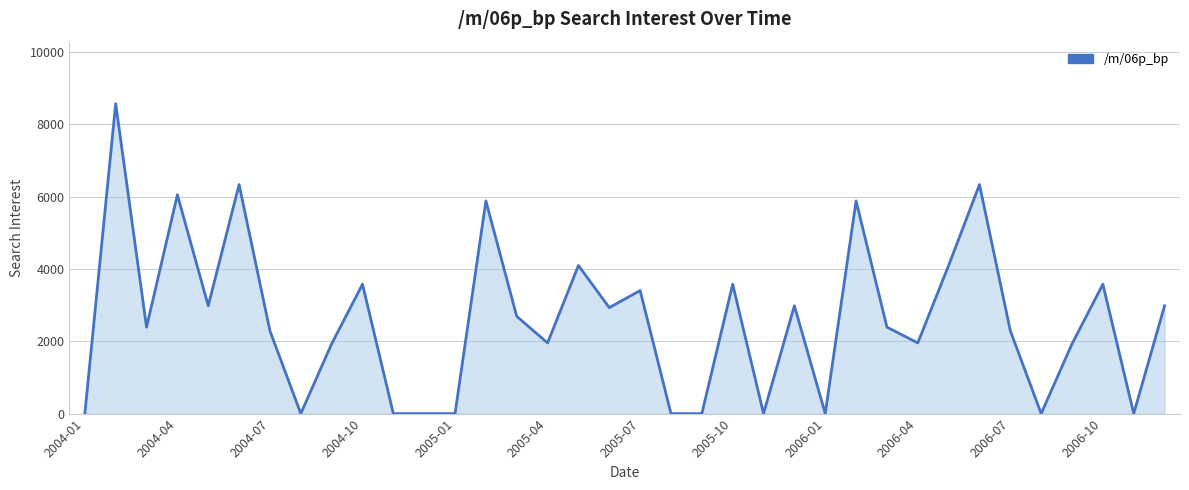

How many distinct data groups are displayed?

1